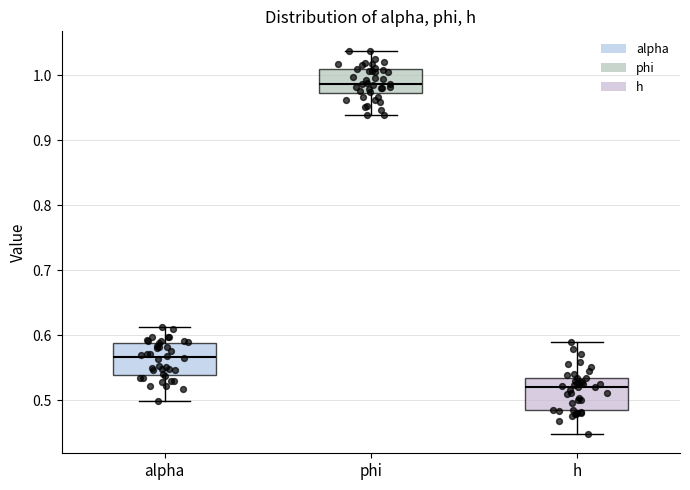

Reading left to right, transcribe this box plot: for each box, give where its median line is, the range the box spans, and where its two whiskers end, as read against the y-axis. The values are not printed on the chart, so give them approximately, as read against the axis.

alpha: median 0.57, box 0.54 to 0.59, whiskers 0.50 to 0.61
phi: median 0.99, box 0.97 to 1.01, whiskers 0.94 to 1.04
h: median 0.52, box 0.48 to 0.53, whiskers 0.45 to 0.59